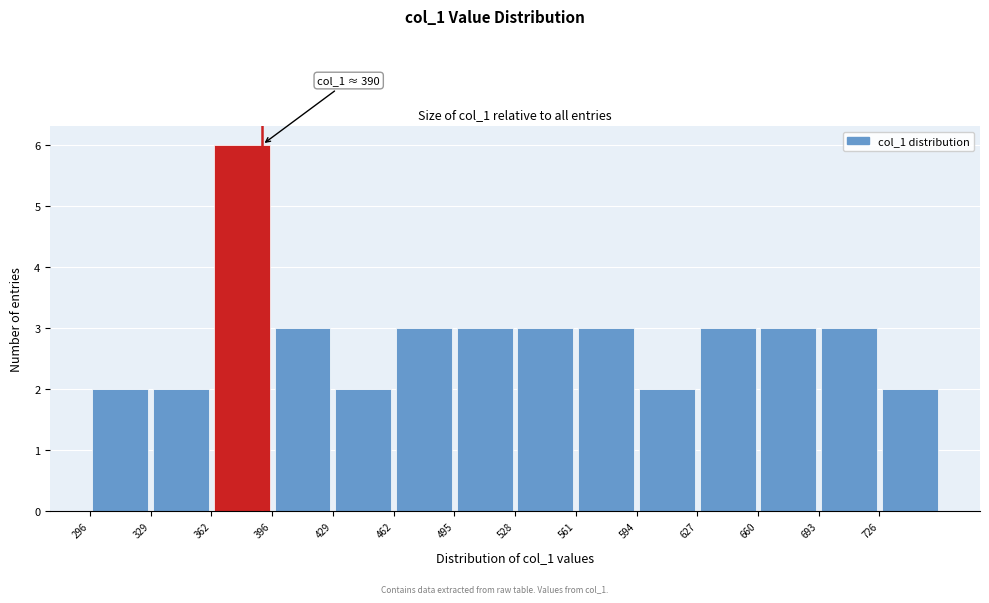

Over which range of the x-axis is the bar tallest?

360 to 395